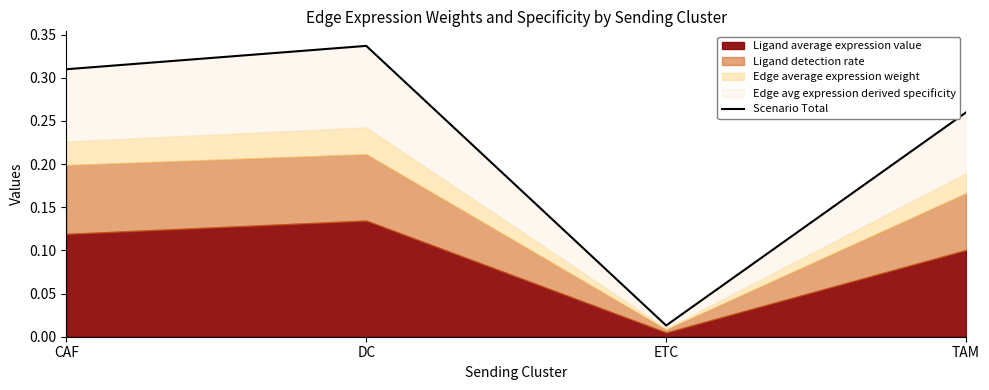

Which label corresponds to the largest value in the chart?

DC